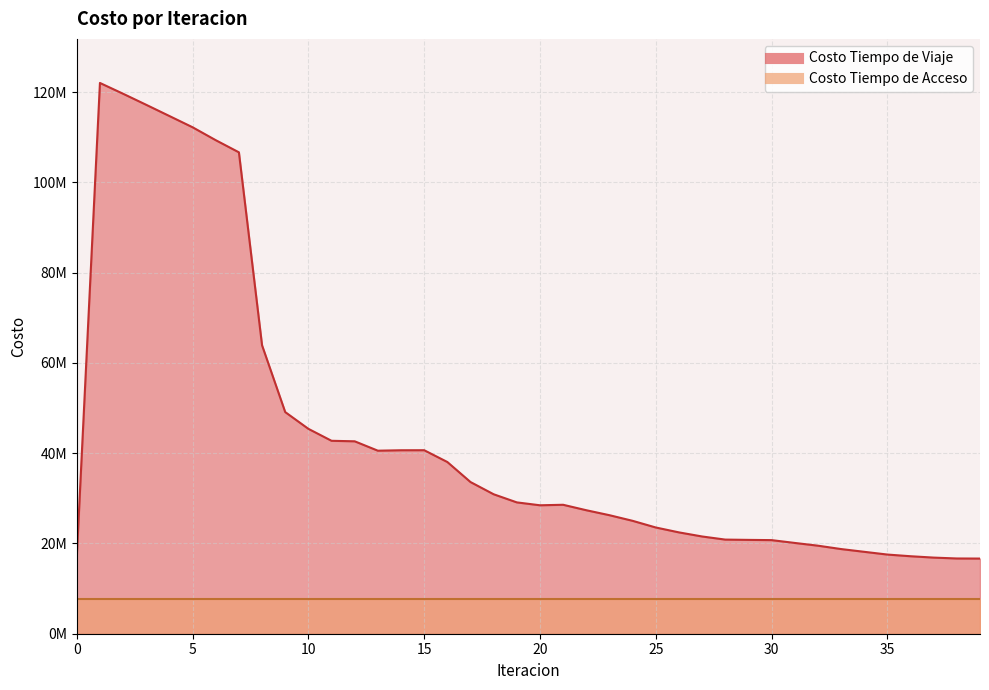

At which label does the data first exceed 28575322?

1